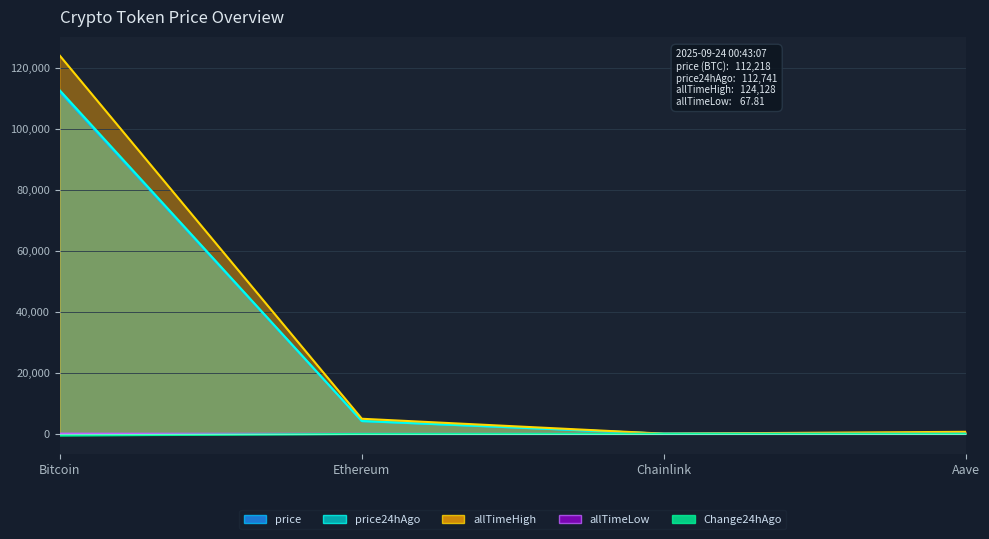

What is the label of the 4th point from the left?

Aave